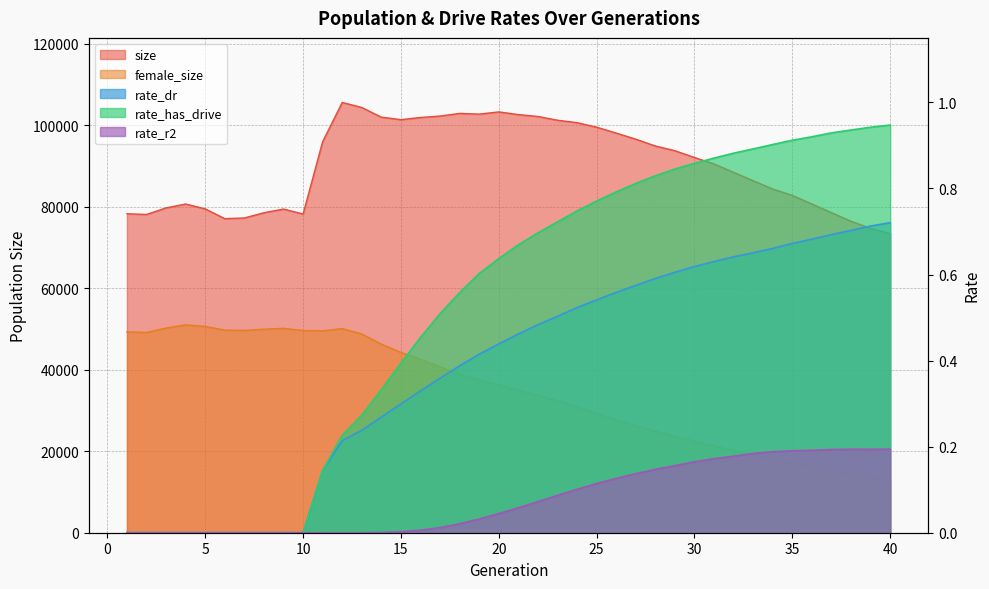

Reading left to right, transcribe all the data shown in this chart.

size: 1=78269.0	2=78101.0	3=79713.0	4=80673.0	5=79472.0	6=77075.0	7=77238.0	8=78530.0	9=79428.0	10=78213.0	11=95963.0	12=105598.0	13=104353.0	14=101979.0	15=101368.0	16=101909.0	17=102252.0	18=102909.0	19=102728.0	20=103275.0	21=102611.0	22=102151.0	23=101230.0	24=100632.0	25=99518.0	26=98080.0	27=96584.0	28=94902.0	29=93748.0	30=92079.0	31=90493.0	32=88441.0	33=86372.0	34=84341.0	35=82782.0	36=80657.0	37=78541.0	38=76442.0	39=74683.0	40=73416.0
female_size: 1=49300.0	2=49149.0	3=50242.0	4=51016.0	5=50635.0	6=49725.0	7=49655.0	8=49946.0	9=50162.0	10=49635.0	11=49560.0	12=50099.0	13=48769.0	14=46279.0	15=44248.0	16=42583.0	17=40703.0	18=38917.0	19=37491.0	20=36264.0	21=34930.0	22=33722.0	23=32412.0	24=30936.0	25=29305.0	26=27699.0	27=26302.0	28=24964.0	29=23703.0	30=22476.0	31=21332.0	32=20144.0	33=19233.0	34=18187.0	35=17165.0	36=16221.0	37=15313.0	38=14358.0	39=13576.0	40=12821.0
rate_dr: 1=0.0	2=0.0	3=0.0	4=0.0	5=0.0	6=0.0	7=0.0	8=0.0	9=0.0	10=0.0	11=0.1	12=0.2	13=0.2	14=0.3	15=0.3	16=0.3	17=0.4	18=0.4	19=0.4	20=0.4	21=0.5	22=0.5	23=0.5	24=0.5	25=0.5	26=0.6	27=0.6	28=0.6	29=0.6	30=0.6	31=0.6	32=0.6	33=0.7	34=0.7	35=0.7	36=0.7	37=0.7	38=0.7	39=0.7	40=0.7
rate_has_drive: 1=0.0	2=0.0	3=0.0	4=0.0	5=0.0	6=0.0	7=0.0	8=0.0	9=0.0	10=0.0	11=0.1	12=0.2	13=0.3	14=0.3	15=0.4	16=0.5	17=0.5	18=0.6	19=0.6	20=0.6	21=0.7	22=0.7	23=0.7	24=0.7	25=0.8	26=0.8	27=0.8	28=0.8	29=0.8	30=0.9	31=0.9	32=0.9	33=0.9	34=0.9	35=0.9	36=0.9	37=0.9	38=0.9	39=0.9	40=0.9
rate_r2: 1=0.0	2=0.0	3=0.0	4=0.0	5=0.0	6=0.0	7=0.0	8=0.0	9=0.0	10=0.0	11=0.0	12=0.0	13=0.0	14=0.0	15=0.0	16=0.0	17=0.0	18=0.0	19=0.0	20=0.0	21=0.1	22=0.1	23=0.1	24=0.1	25=0.1	26=0.1	27=0.1	28=0.1	29=0.2	30=0.2	31=0.2	32=0.2	33=0.2	34=0.2	35=0.2	36=0.2	37=0.2	38=0.2	39=0.2	40=0.2